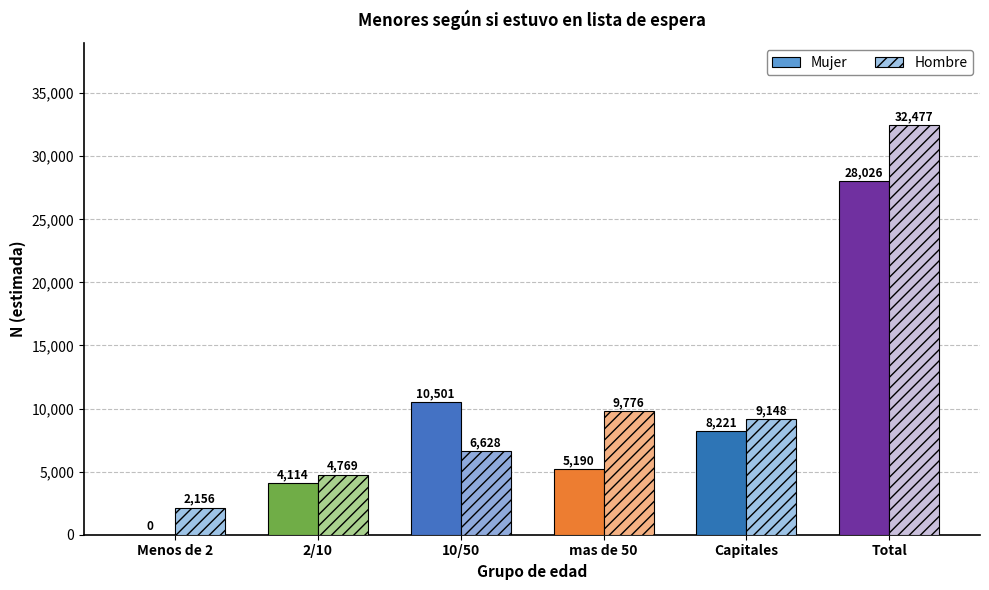

How many data points does each series have?

6